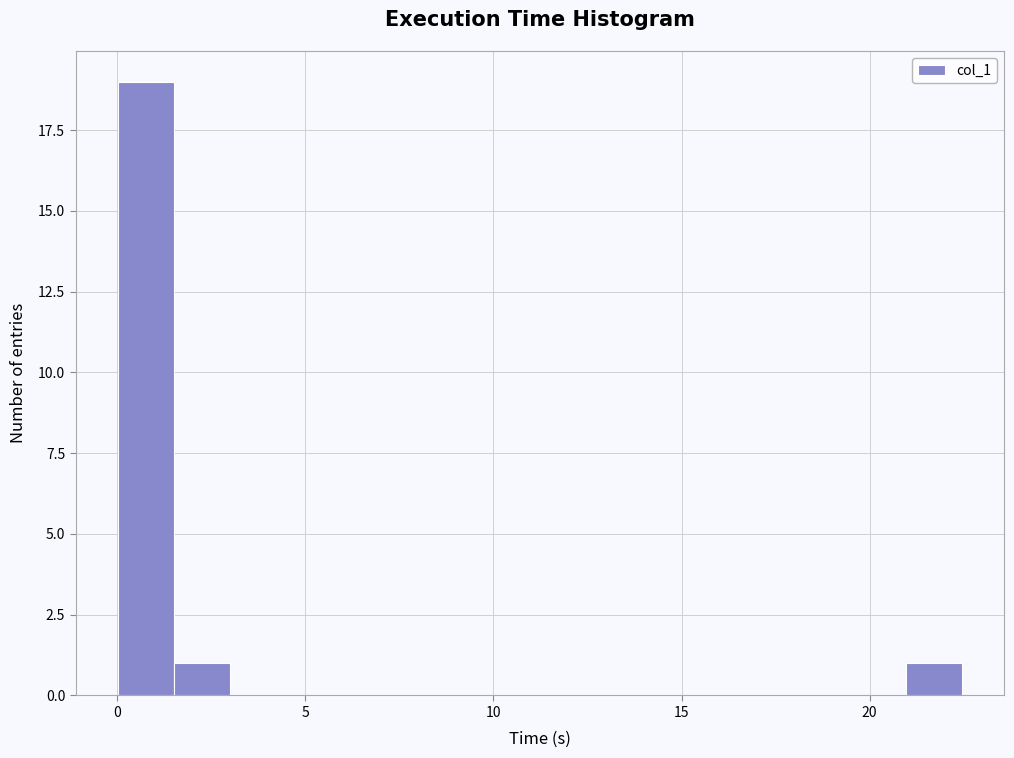

Read against the x-axis, roughly where is the centre of the tallest bar?

1.0